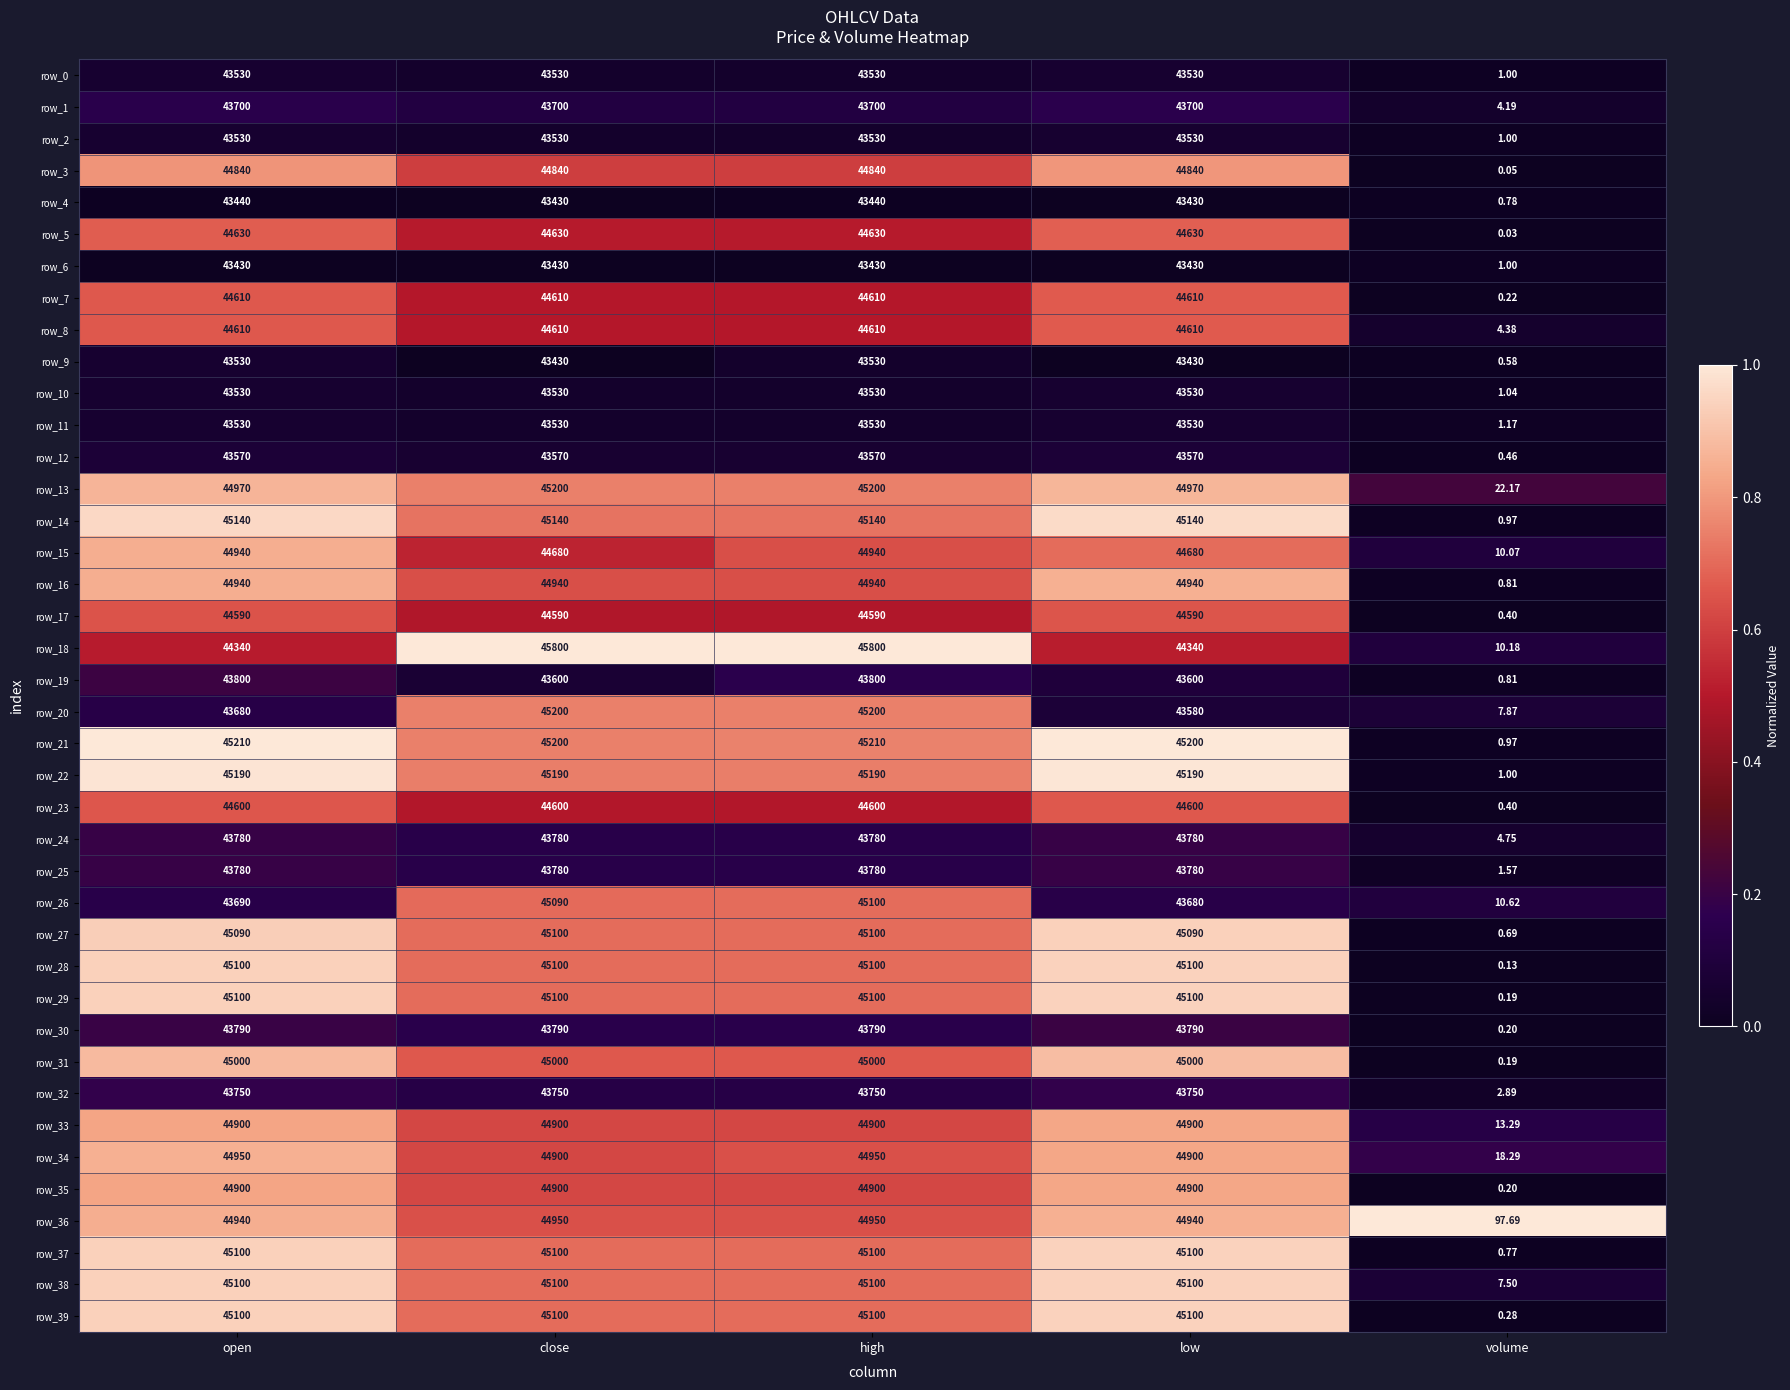

At which category is the sum across all series the highest?

high